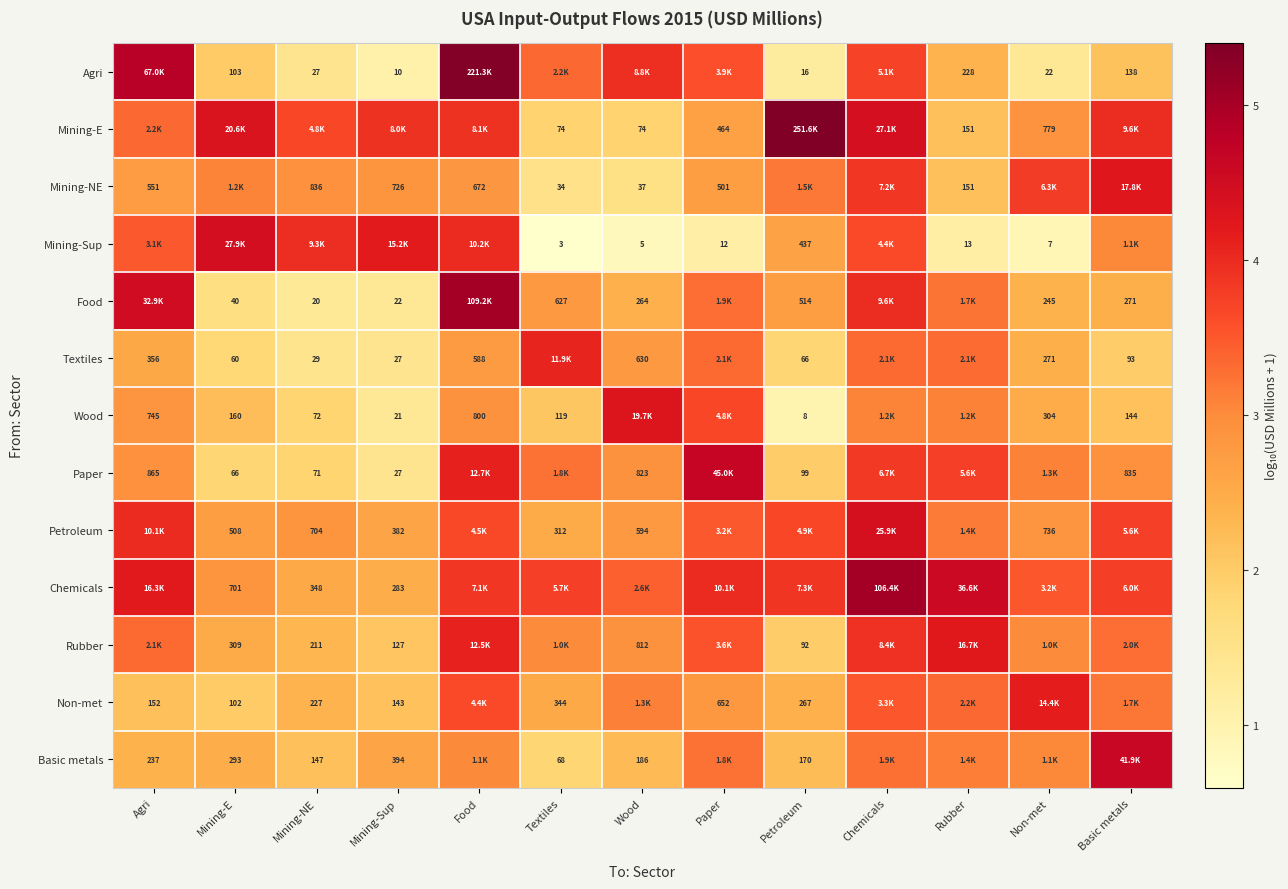

How many data points does each series have?

13